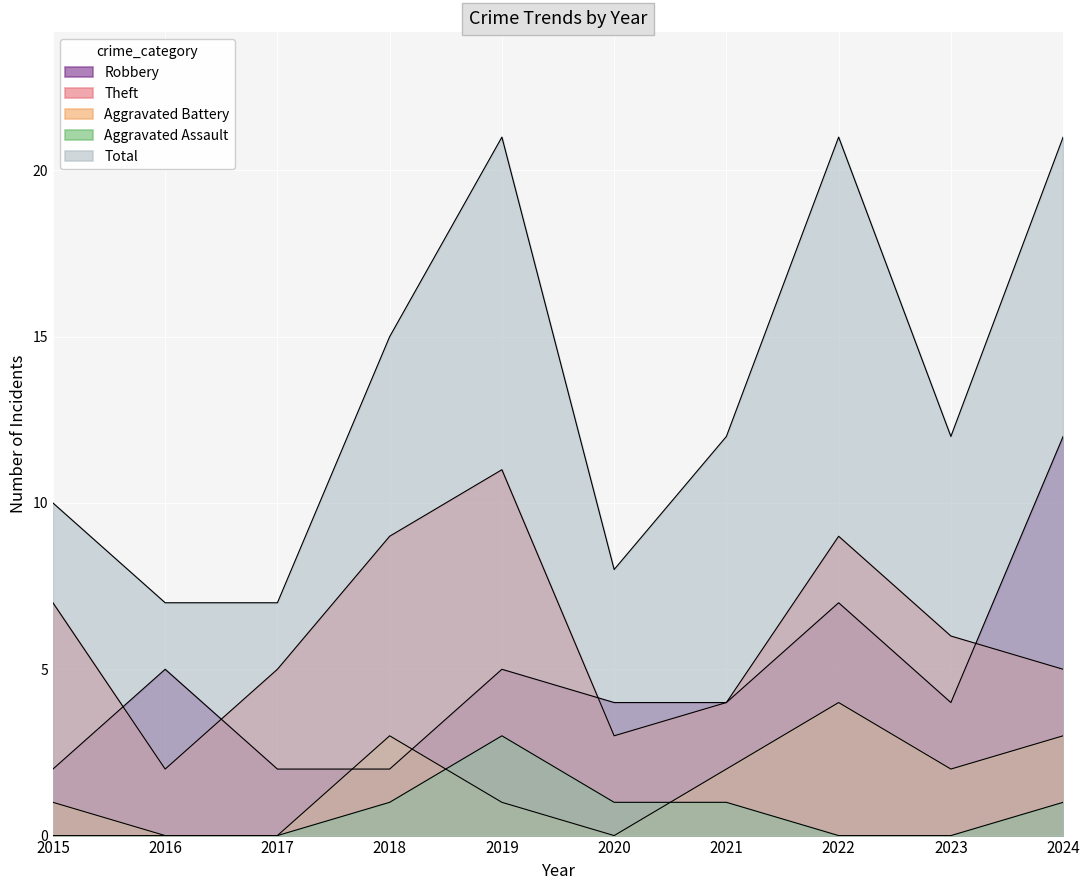

How many interior local peaks does the Total series have?

2